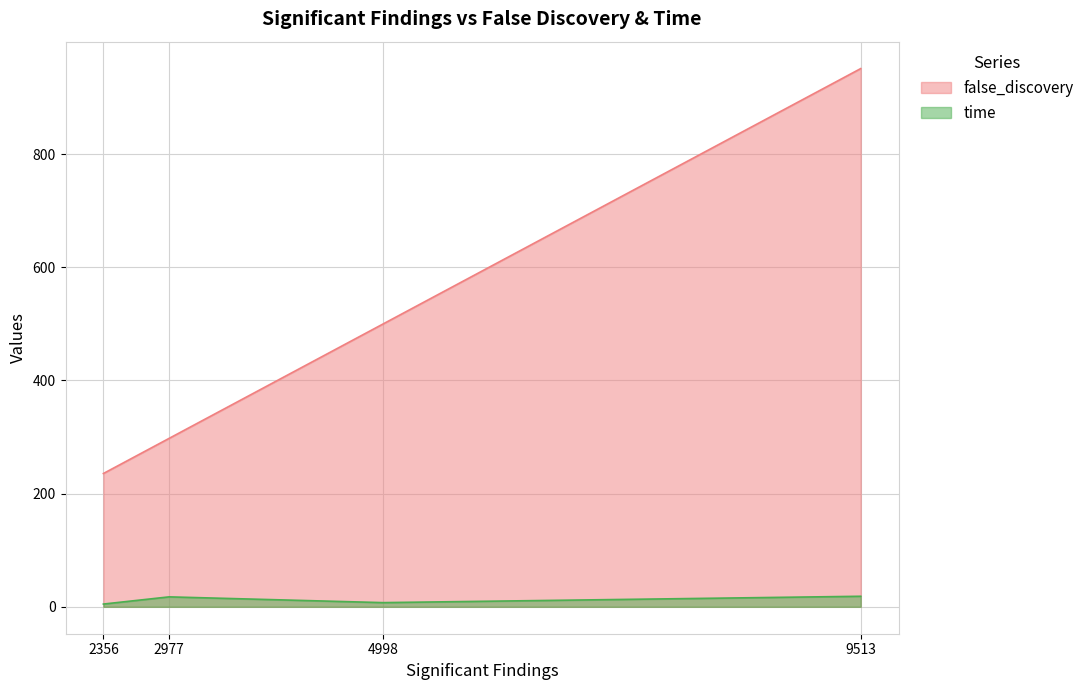

At which category is the sum across all series the highest?

9513